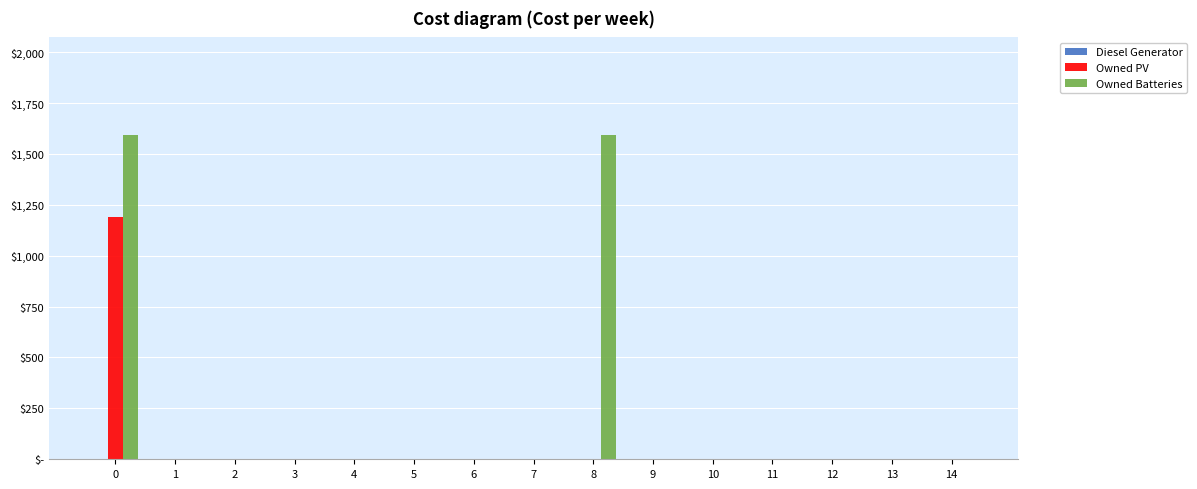

Does the chart contain stacked bars?

No